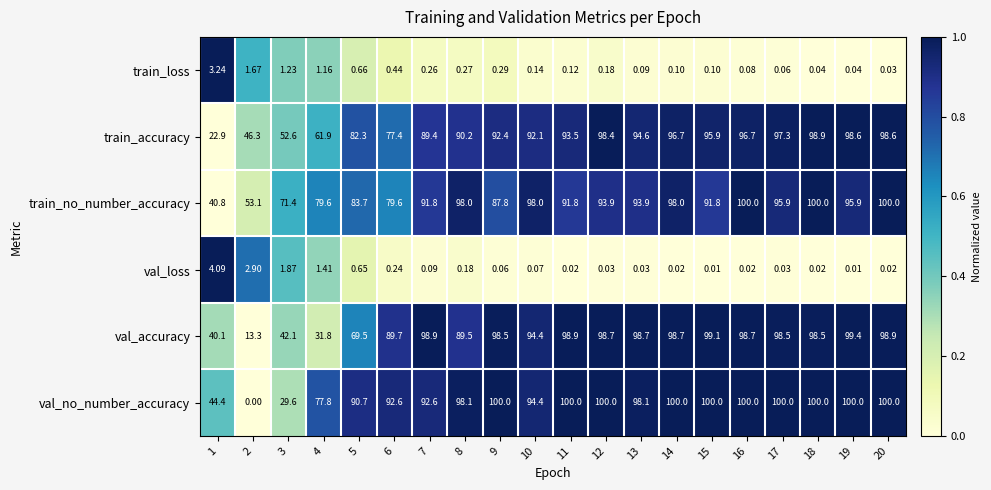

Which series changed the most between 1 and 7?

train_accuracy